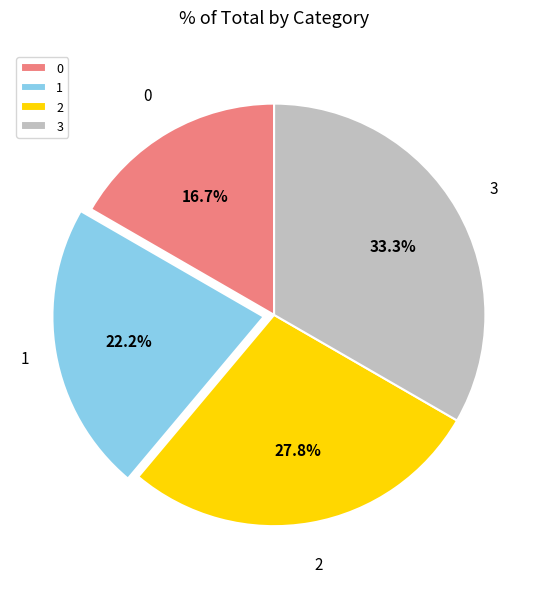

How much of the chart is everything except 3?

66.7%